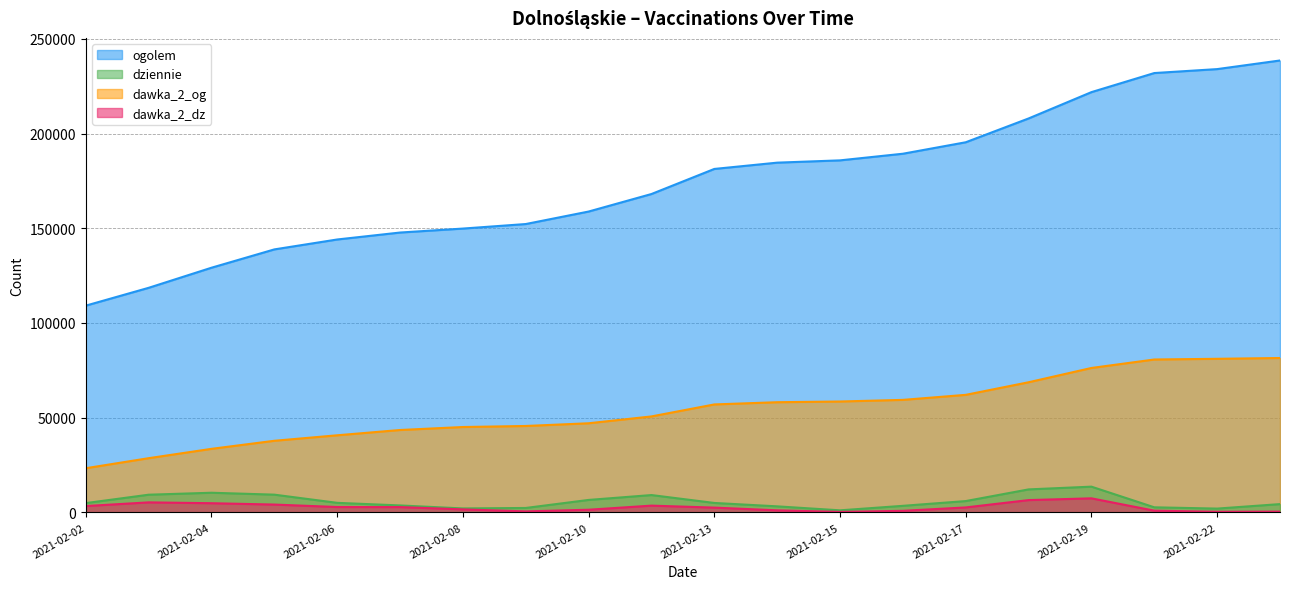

What is the difference between the maximum and minimum values in the dawka_2_dz series?

7156